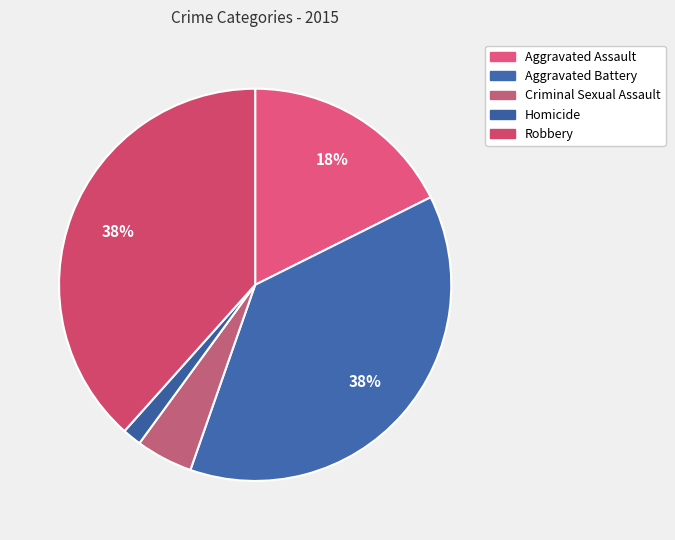

To the nearest percent, what percentage of the pie is Homicide?

2%